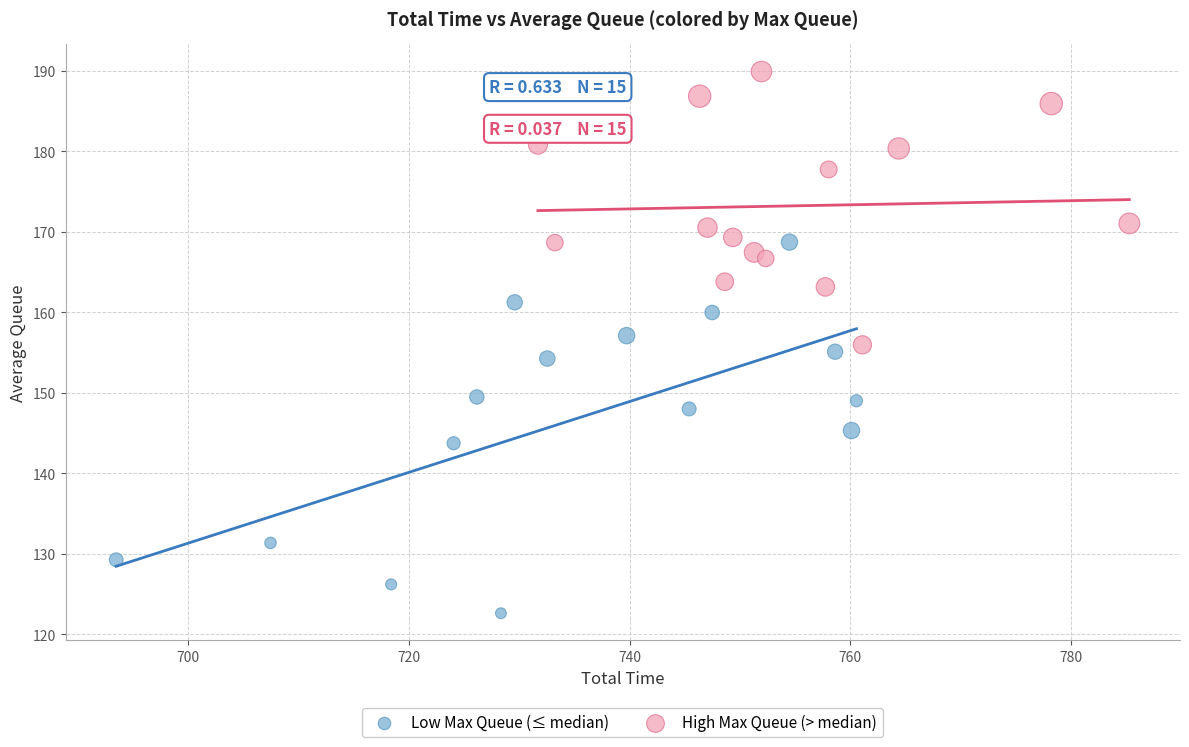

Which series reaches the minimum Y coordinate?

Low Max Queue (≤ median)